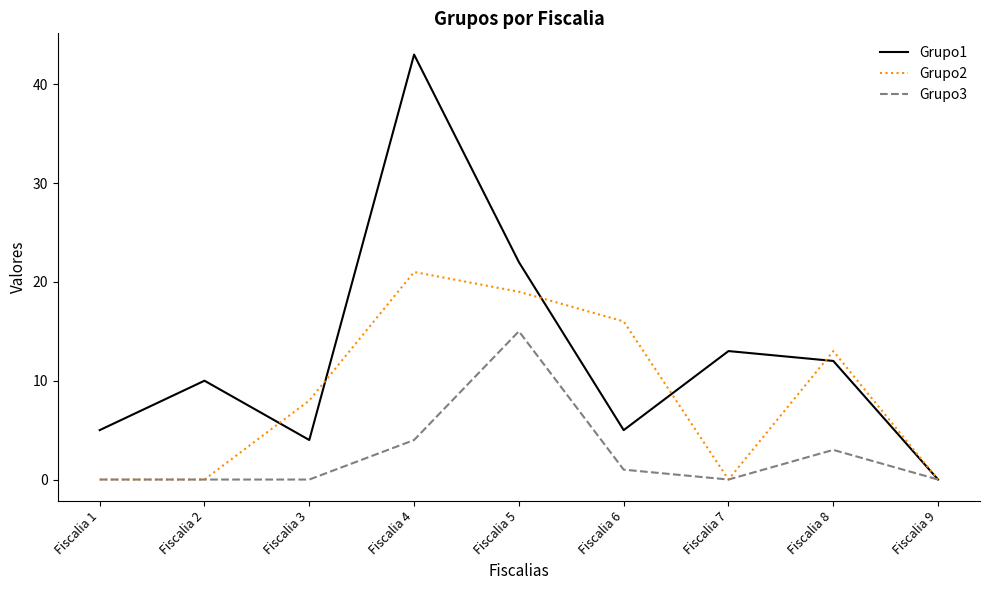

What is the total value across all series at Fiscalia 2?

10